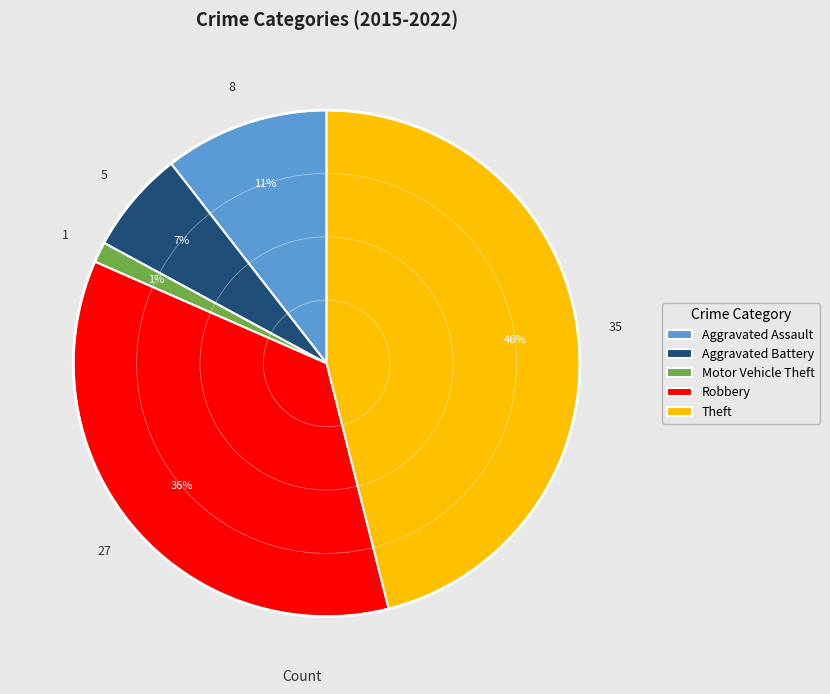

The Robbery slice represents 36% of the pie. True or false?

True